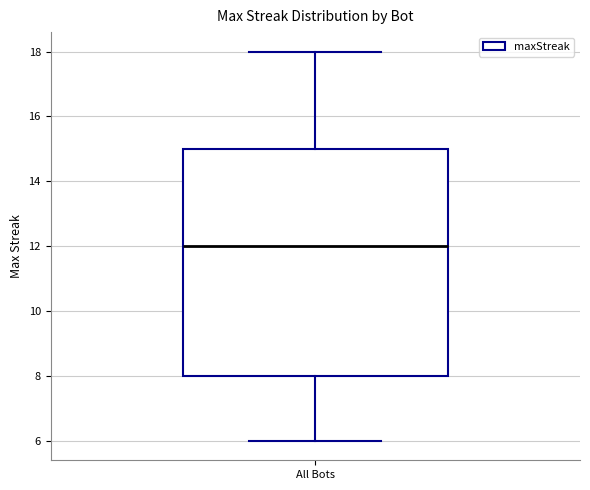

Transcribe this box plot: give where the median line is, the range the box spans, and where the two whiskers end, as read against the y-axis. The values are not printed on the chart, so give them approximately, as read against the axis.

median 12, box 8 to 15, whiskers 6 to 18